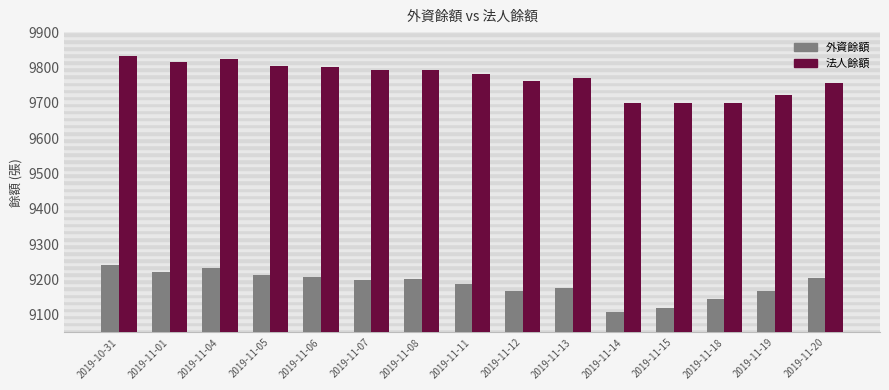

What is the label of the 10th bar from the left?

2019-11-13